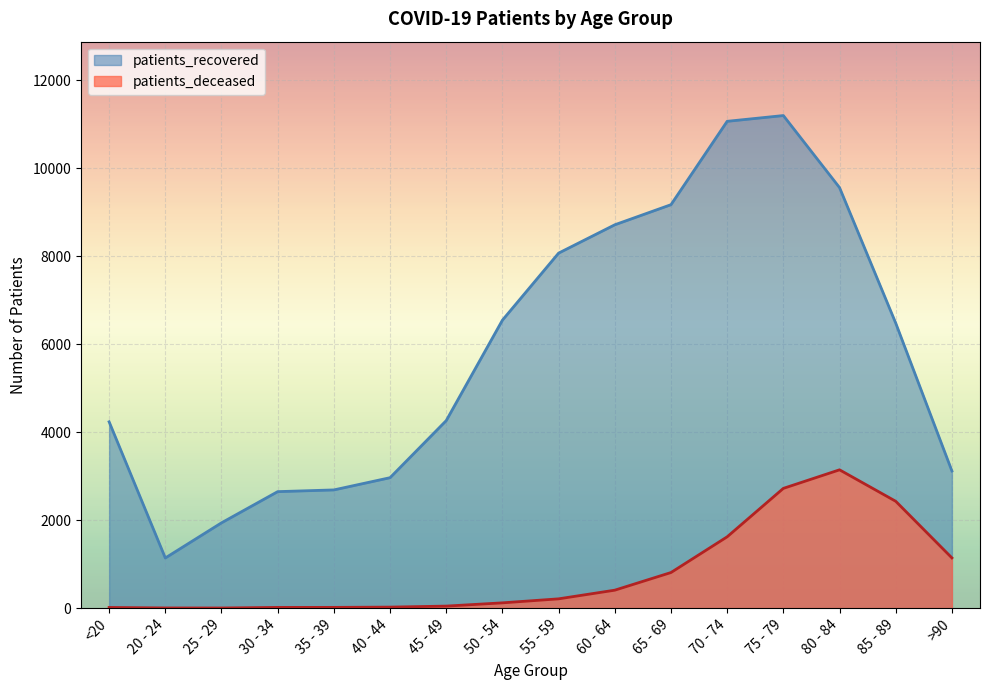

Reading left to right, what are all the values shown in this chart?

patients_deceased: <20=15	20 - 24=4	25 - 29=3	30 - 34=16	35 - 39=17	40 - 44=23	45 - 49=46	50 - 54=120	55 - 59=211	60 - 64=408	65 - 69=809	70 - 74=1621	75 - 79=2722	80 - 84=3144	85 - 89=2429	>90=1142
patients_recovered: <20=4235	20 - 24=1140	25 - 29=1939	30 - 34=2648	35 - 39=2687	40 - 44=2965	45 - 49=4263	50 - 54=6546	55 - 59=8070	60 - 64=8714	65 - 69=9171	70 - 74=11066	75 - 79=11197	80 - 84=9559	85 - 89=6479	>90=3118